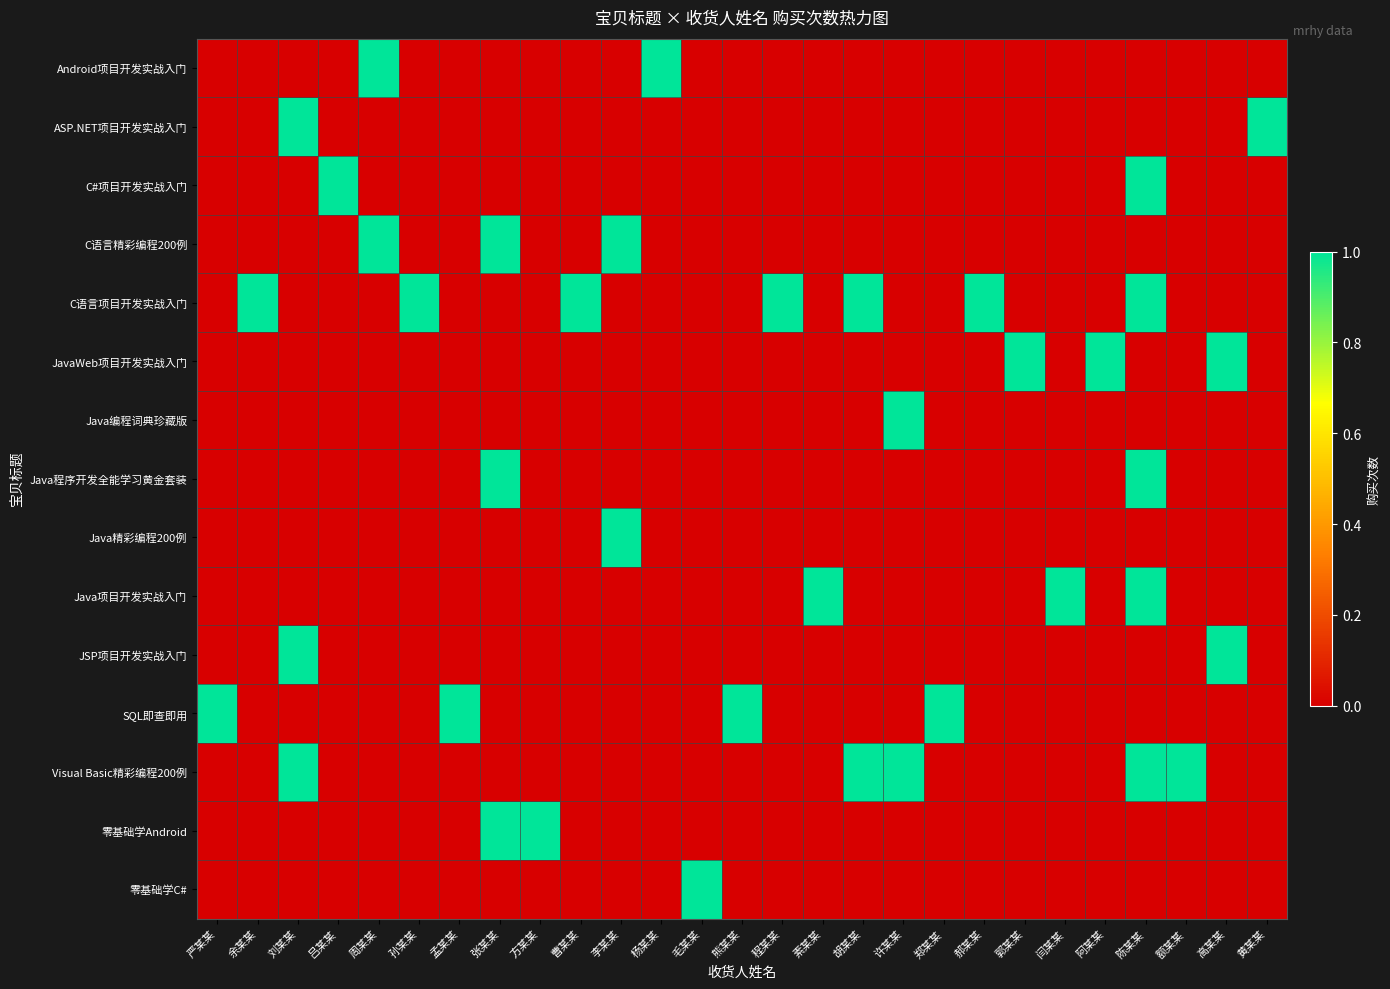

What is the spread (max minus min) of values at 孟某某?

1